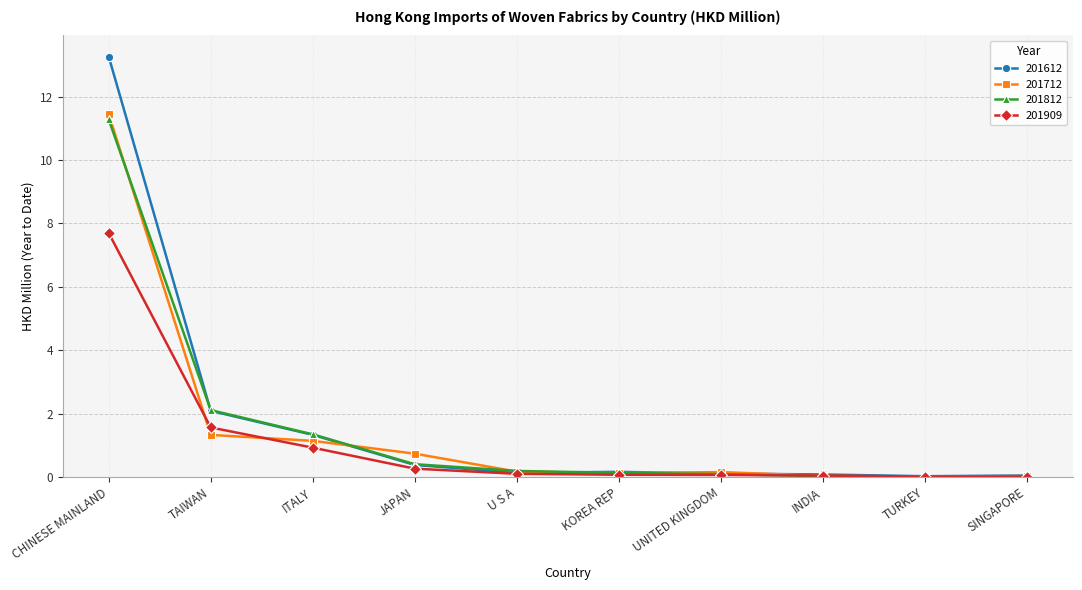

Which label corresponds to the largest value in the chart?

CHINESE MAINLAND